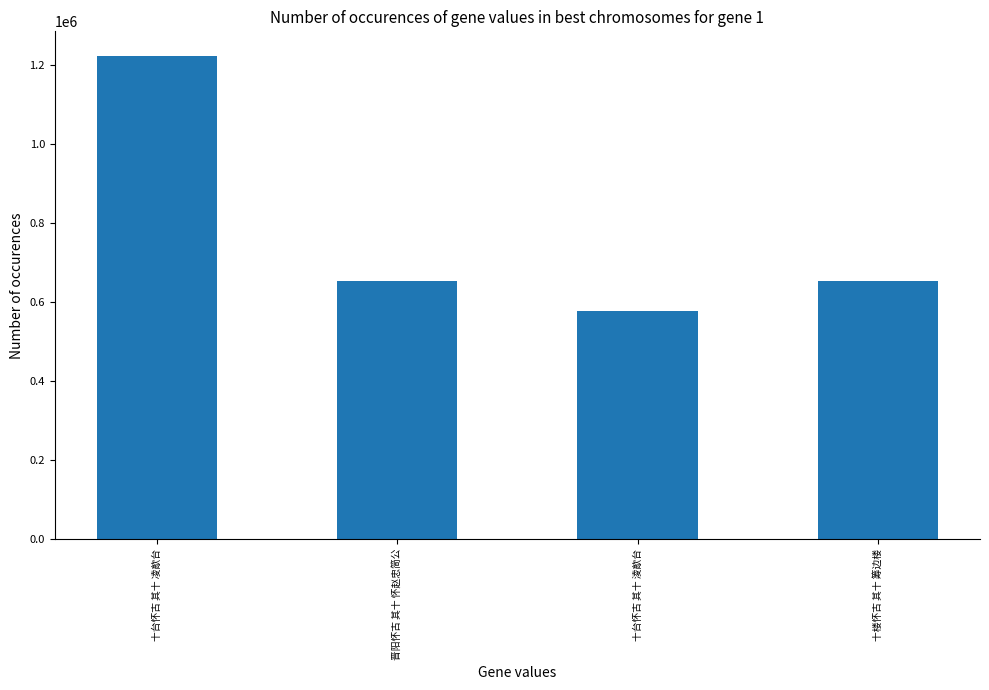

How many series are shown in this chart?

1